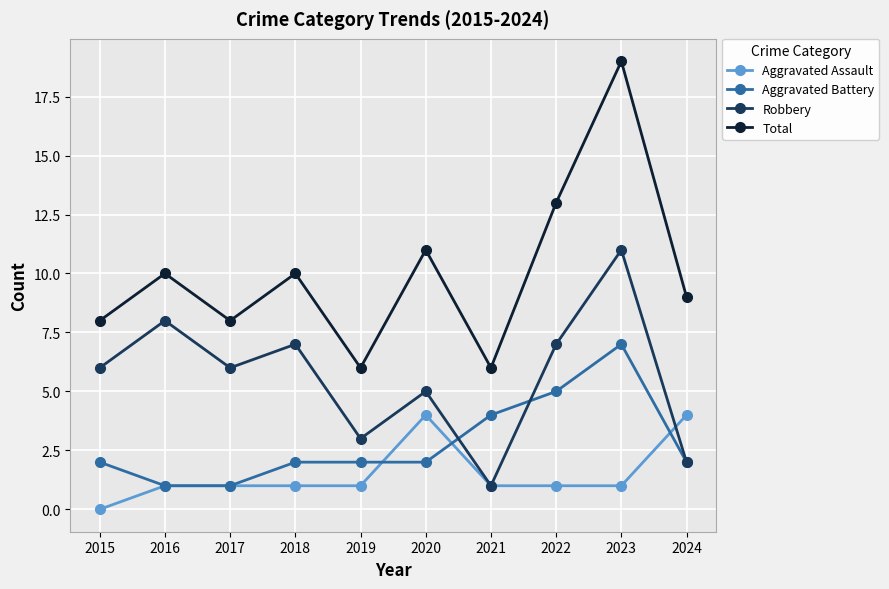

What is the total value across all series at 2024?

17